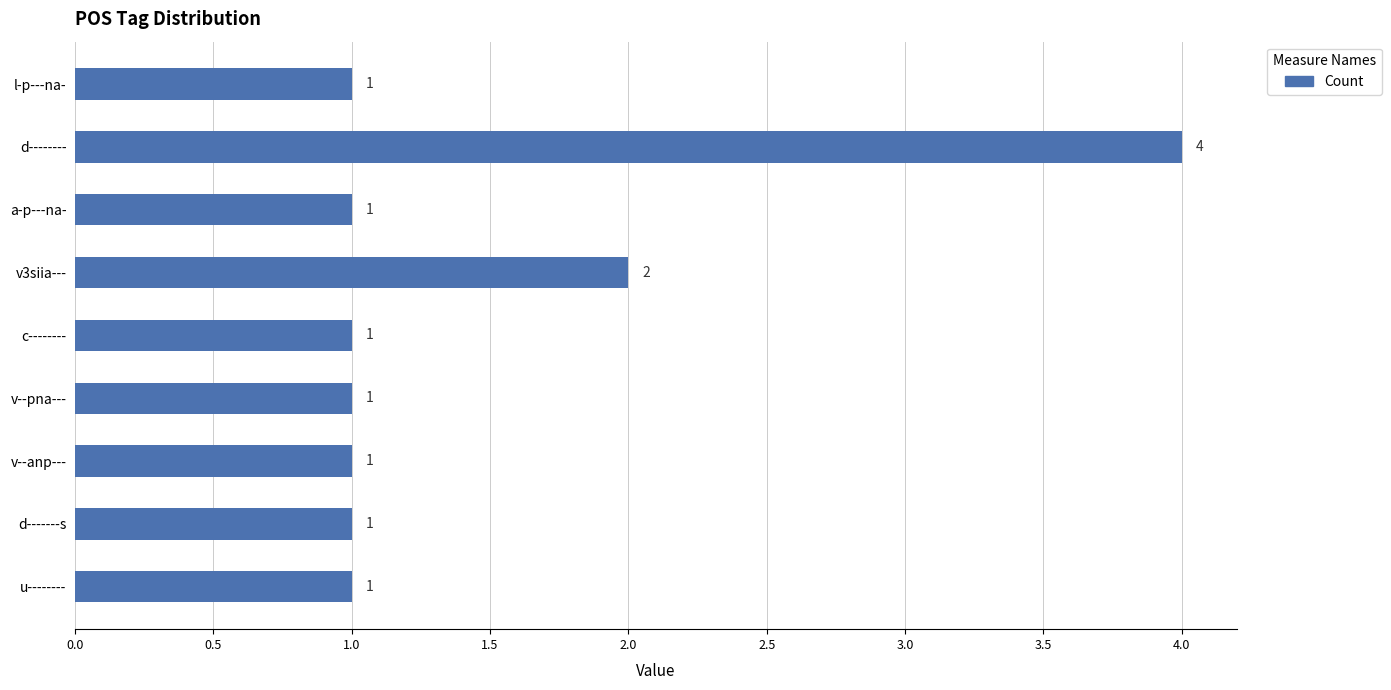

Reading top to bottom, what are all the values shown in this chart?

1	4	1	2	1	1	1	1	1